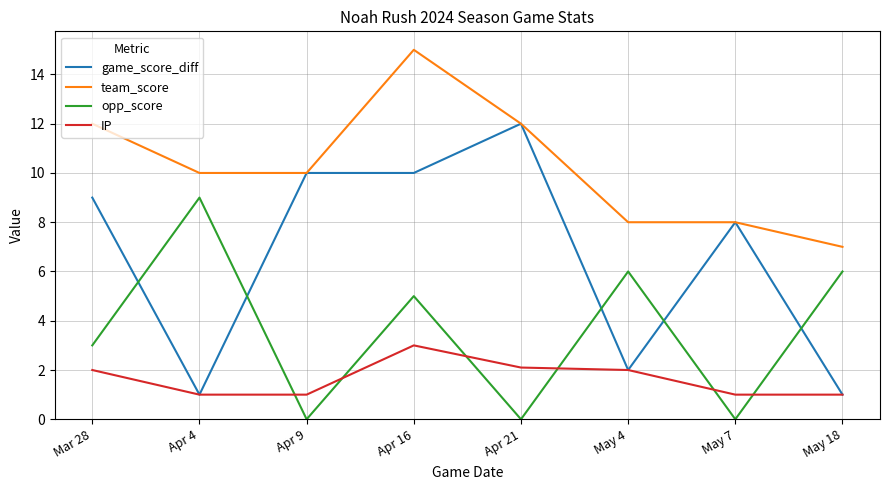

True or false: team_score has more than 0 points higher than both neighbors.

True